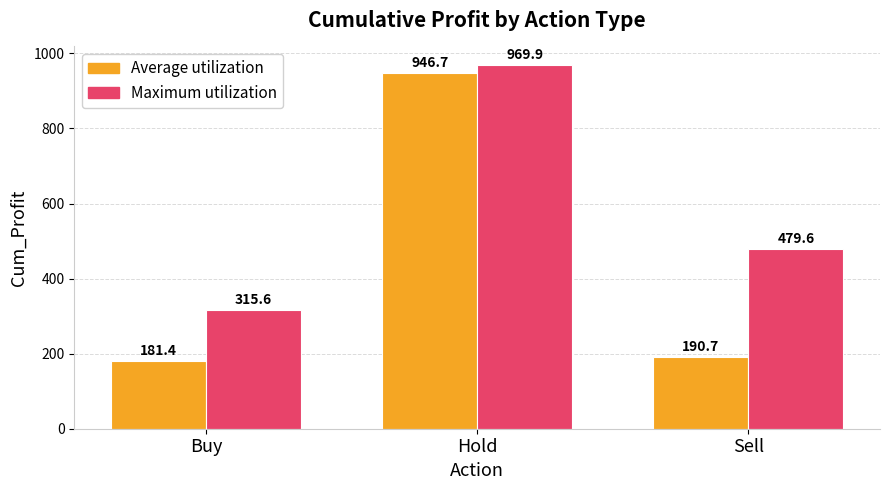

What is the difference between the Maximum utilization values at Sell and Buy?

163.9